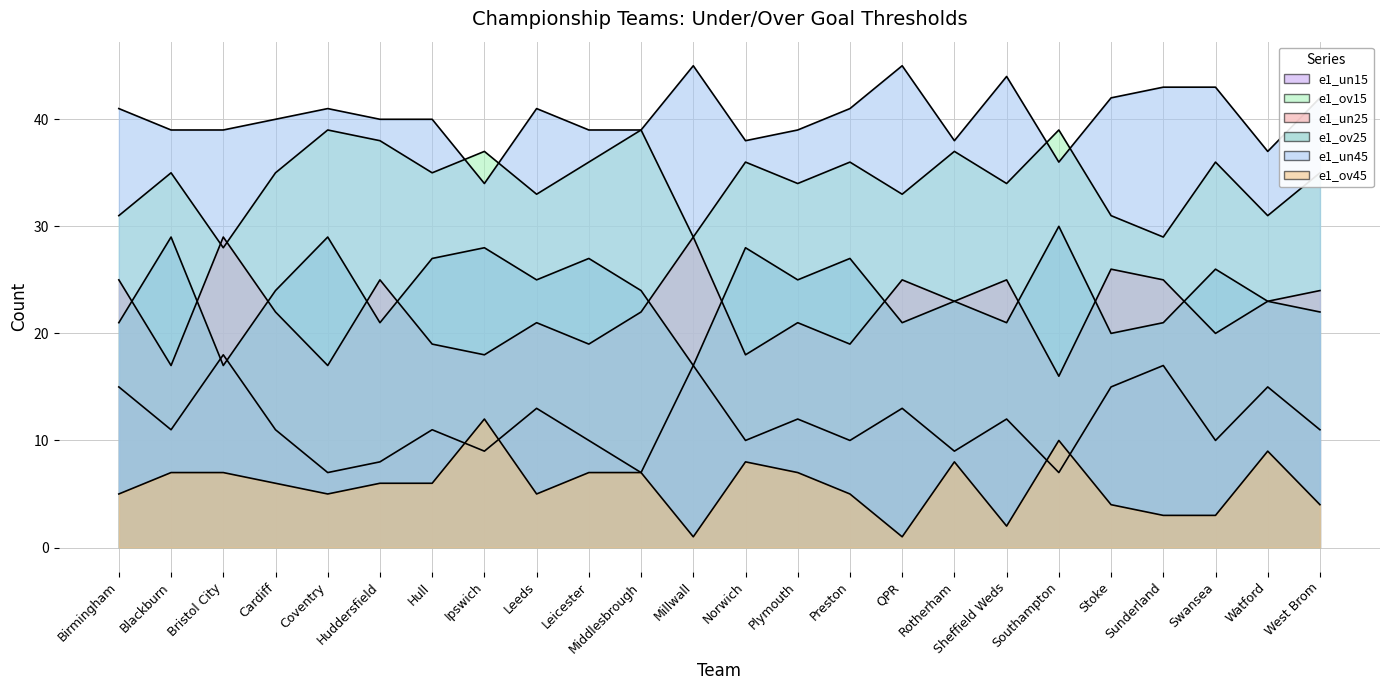

How many times do e1_un15 and e1_ov45 cross each other?

4